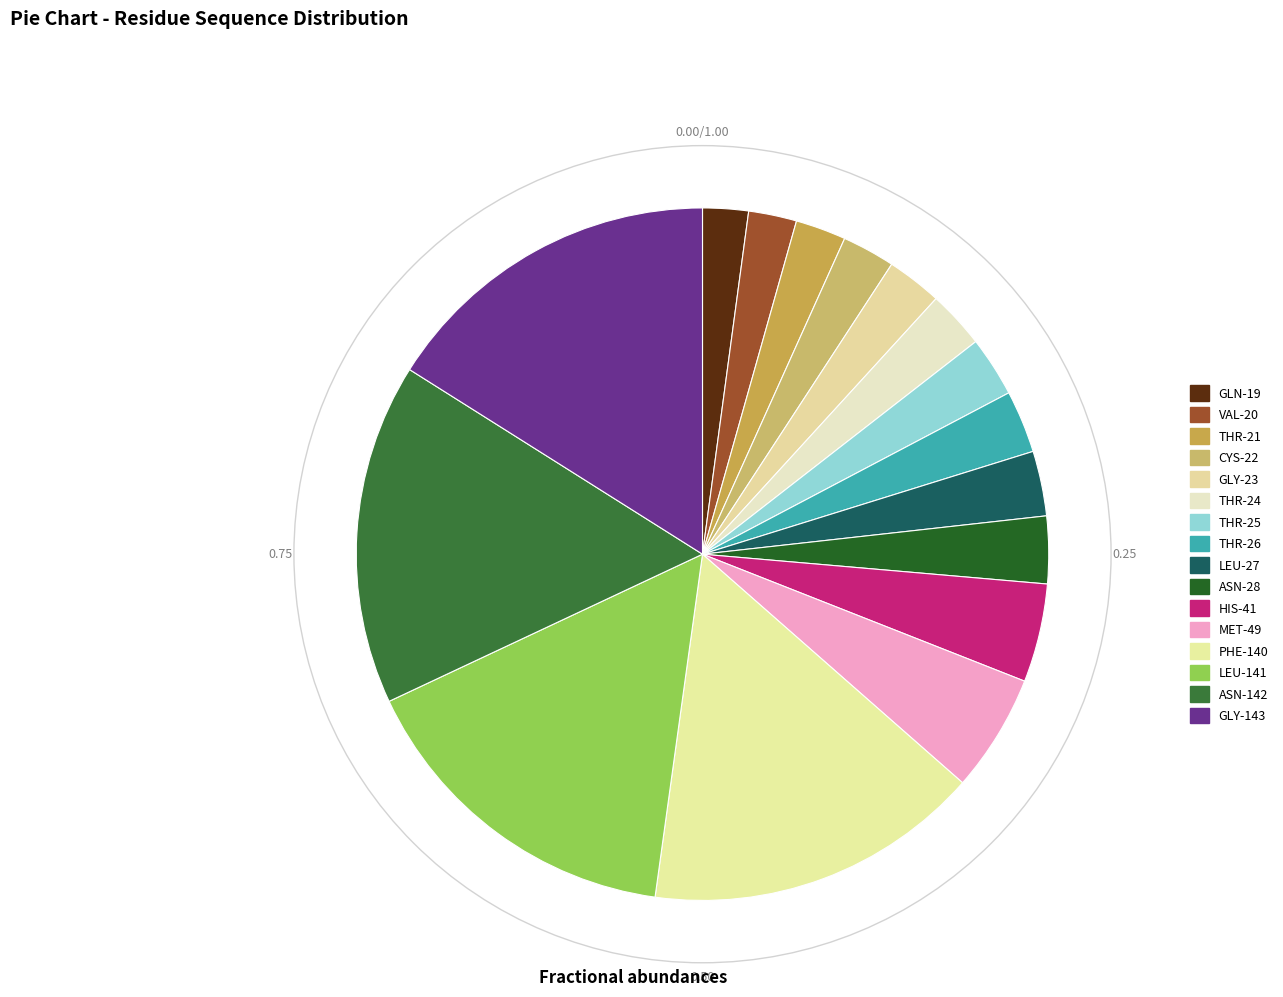

Does any single category account for the majority?

No